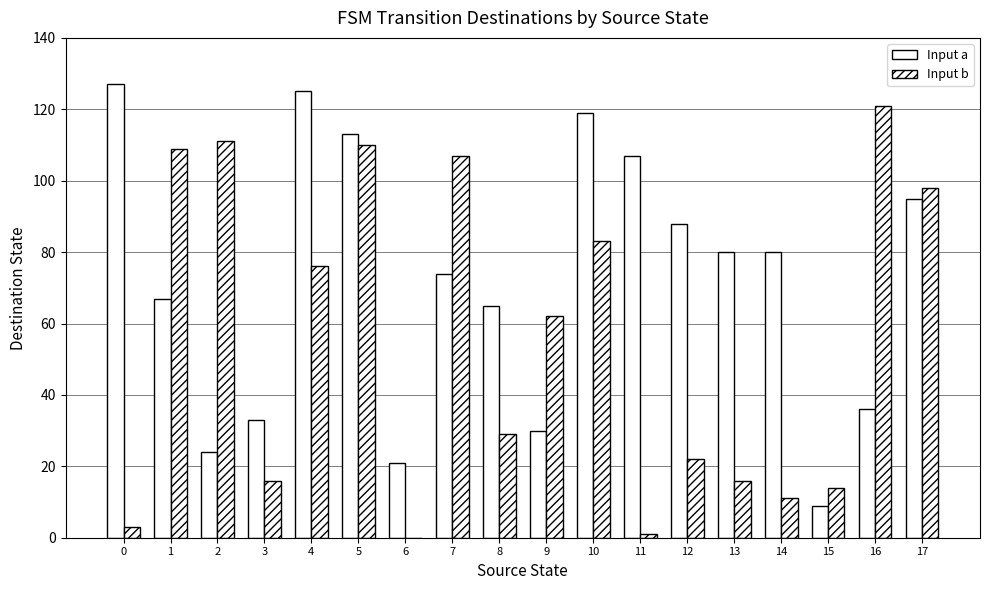

What is the sum of the Input b values at 1 and 9?

171